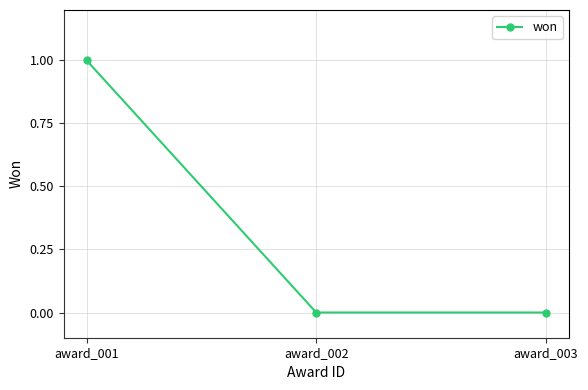

Which has a higher value, award_001 or award_002?

award_001